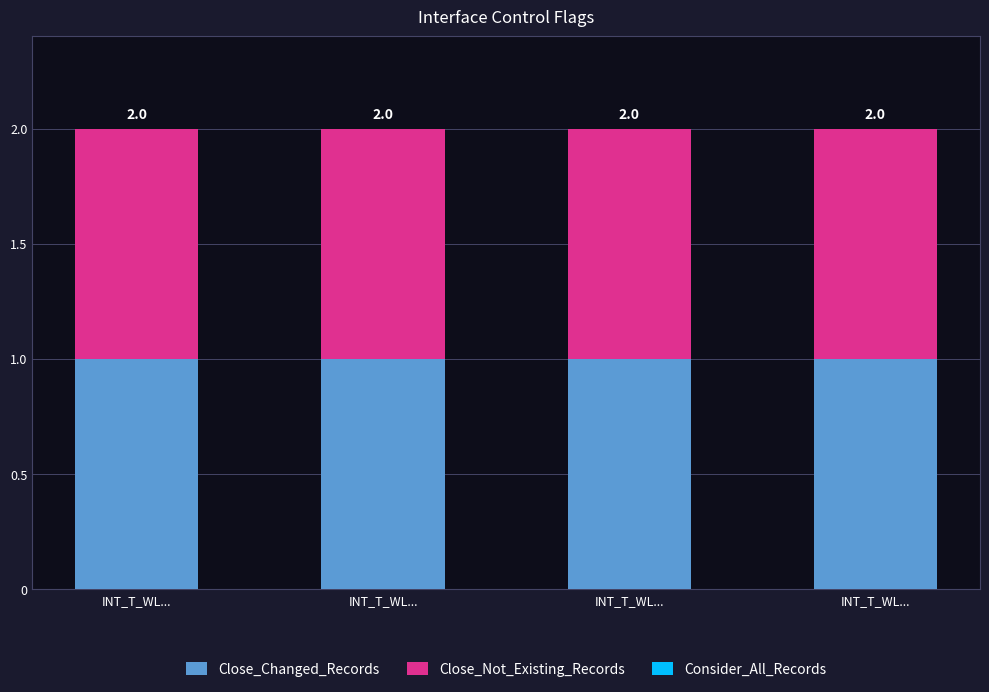

Is it true that Consider_All_Records equals 0 at INT_T_WL...?

True